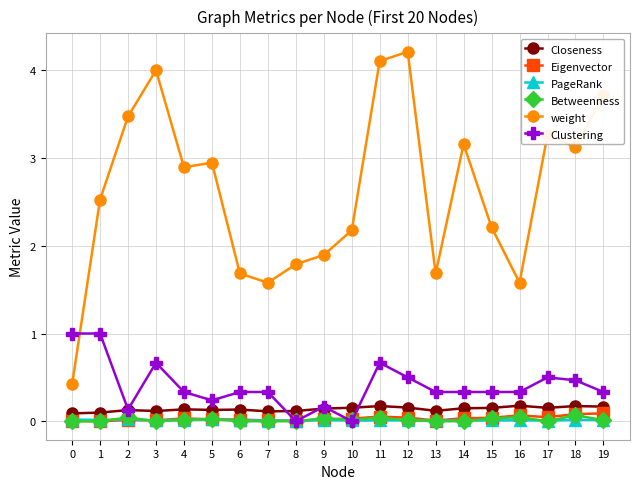

Is the value of Closeness at 15 greater than the value of weight at 0?

No